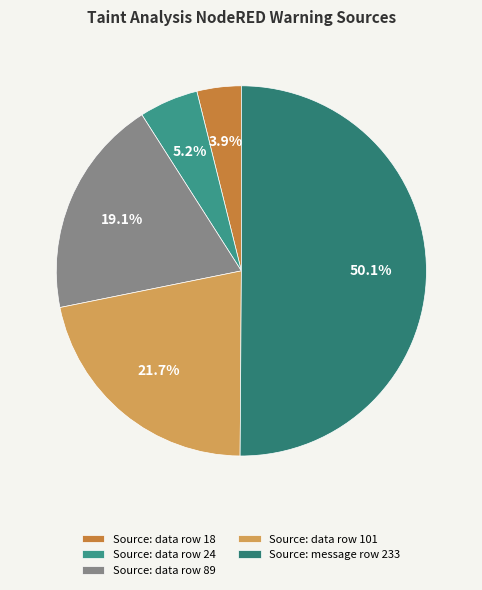

Count the number of slices in the pie.

5